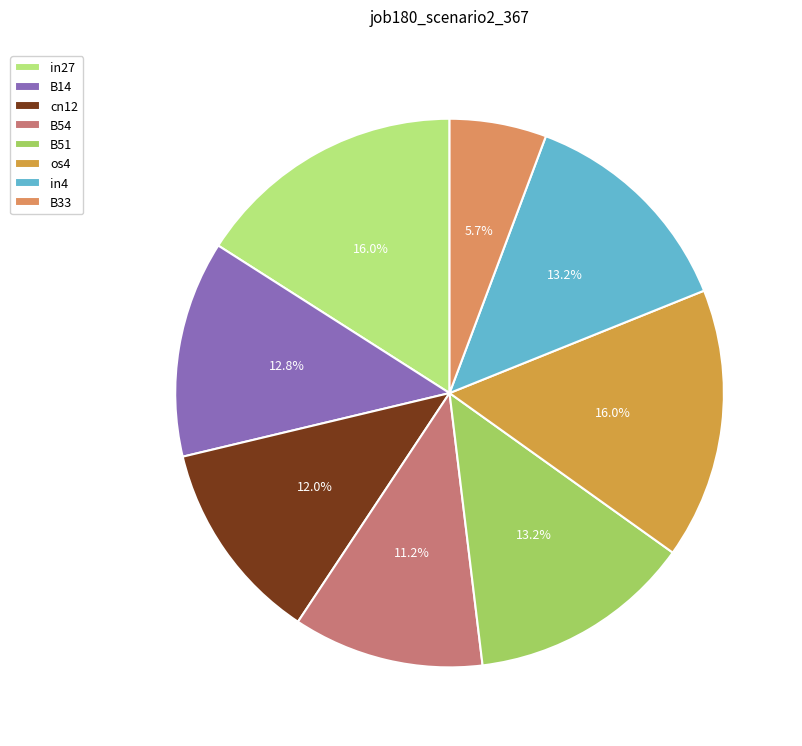

How much of the chart is everything except B14?

87.2%